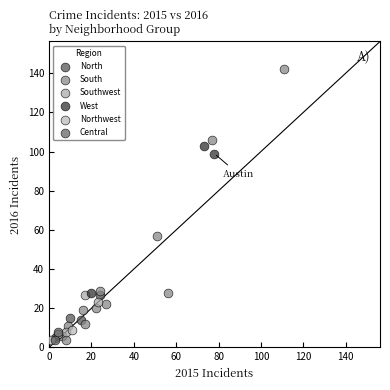

Which series reaches the maximum Y coordinate?

South